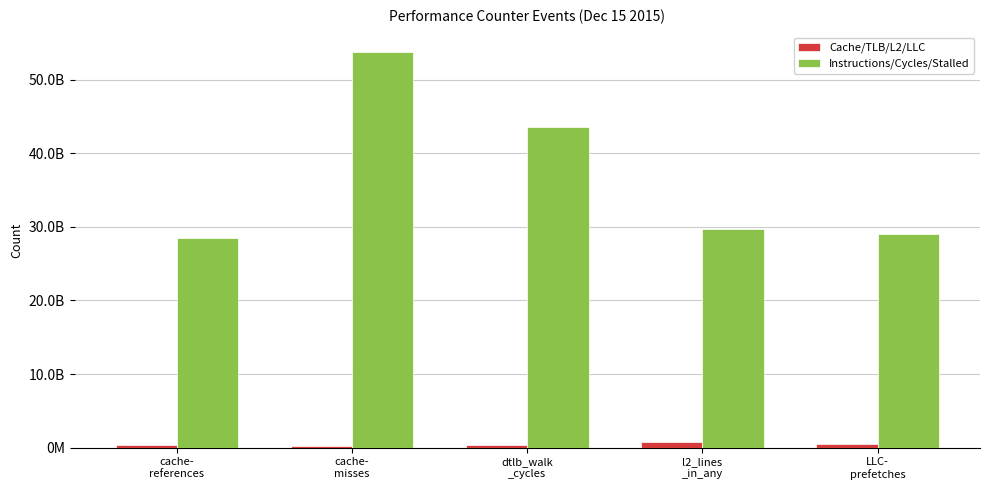

What are all the series names shown in the legend?

Cache/TLB/L2/LLC, Instructions/Cycles/Stalled